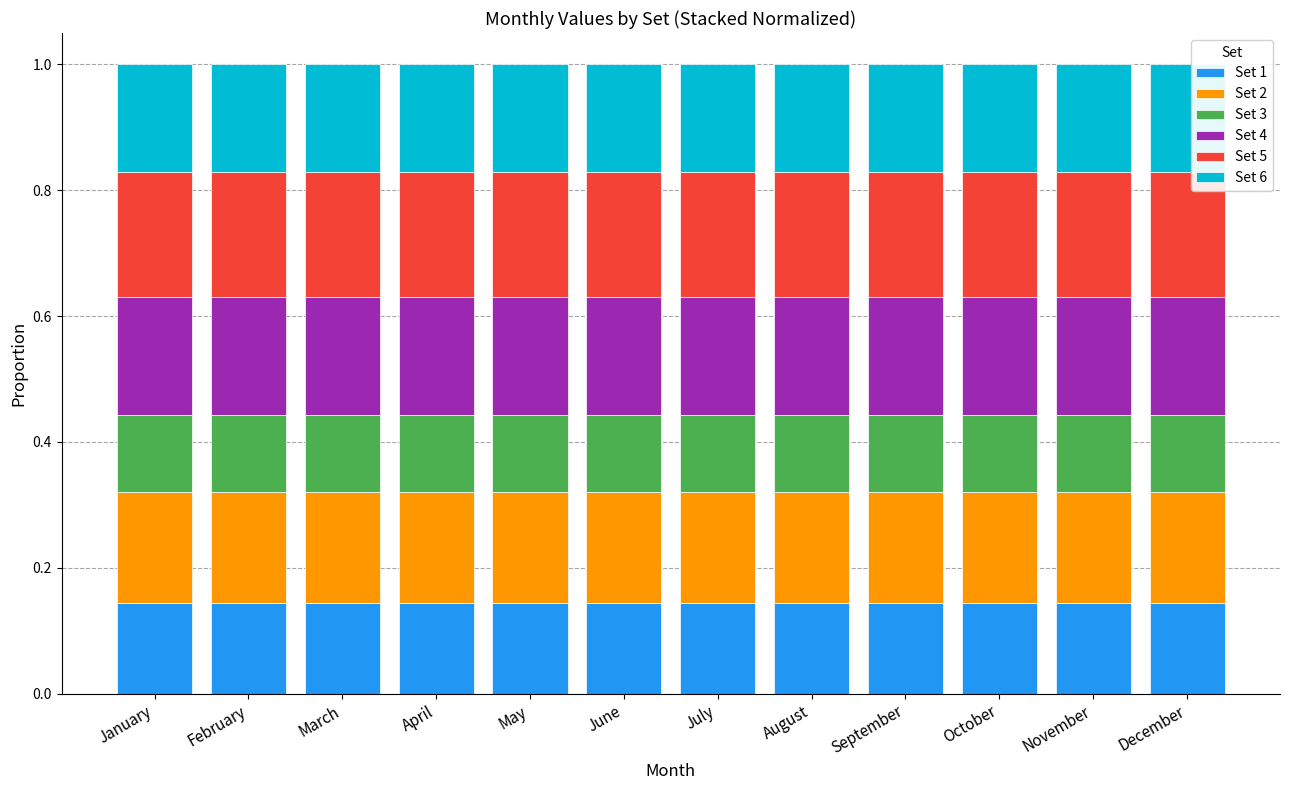

What is the total value across all series at December?

1.0